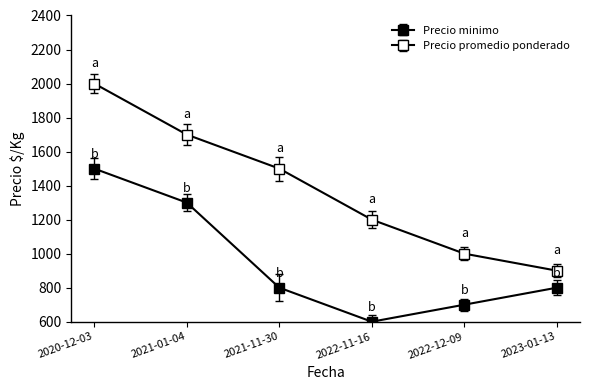

Rank the series at 2021-11-30 from highest to lowest value.

Precio promedio ponderado, Precio minimo